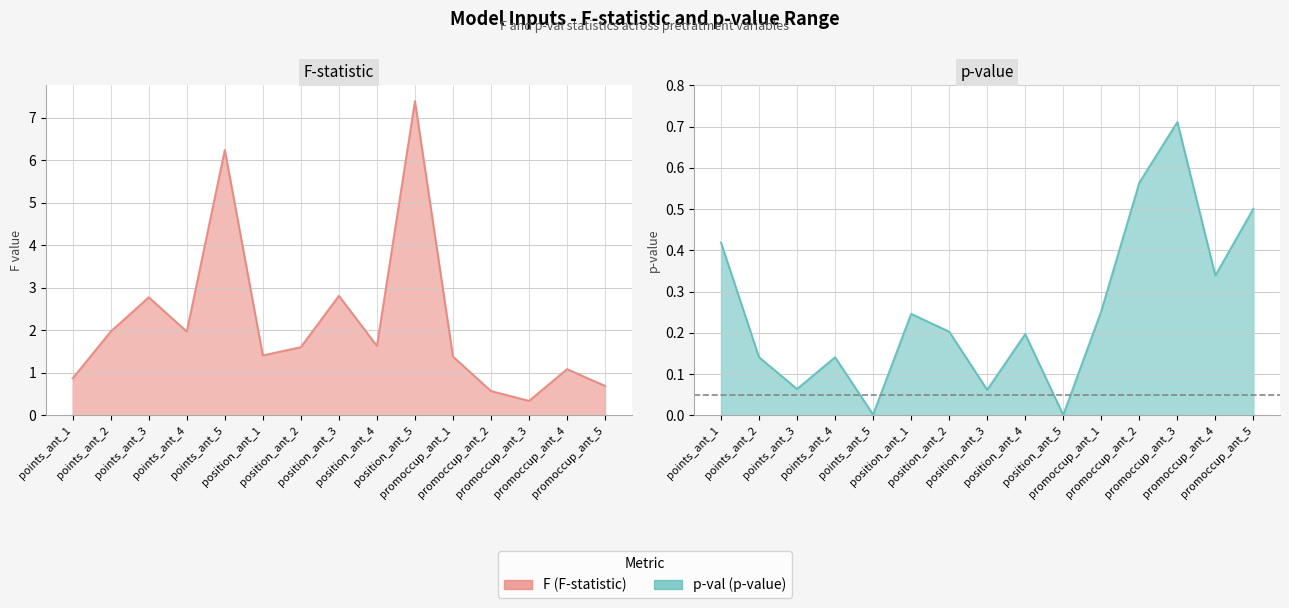

What is the difference between the F values at promoccup_ant_4 and promoccup_ant_2?

0.5